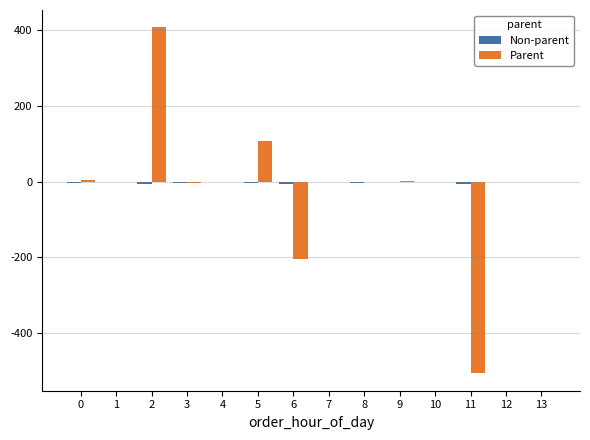

The value of Parent at 5 is 107.4. True or false?

True